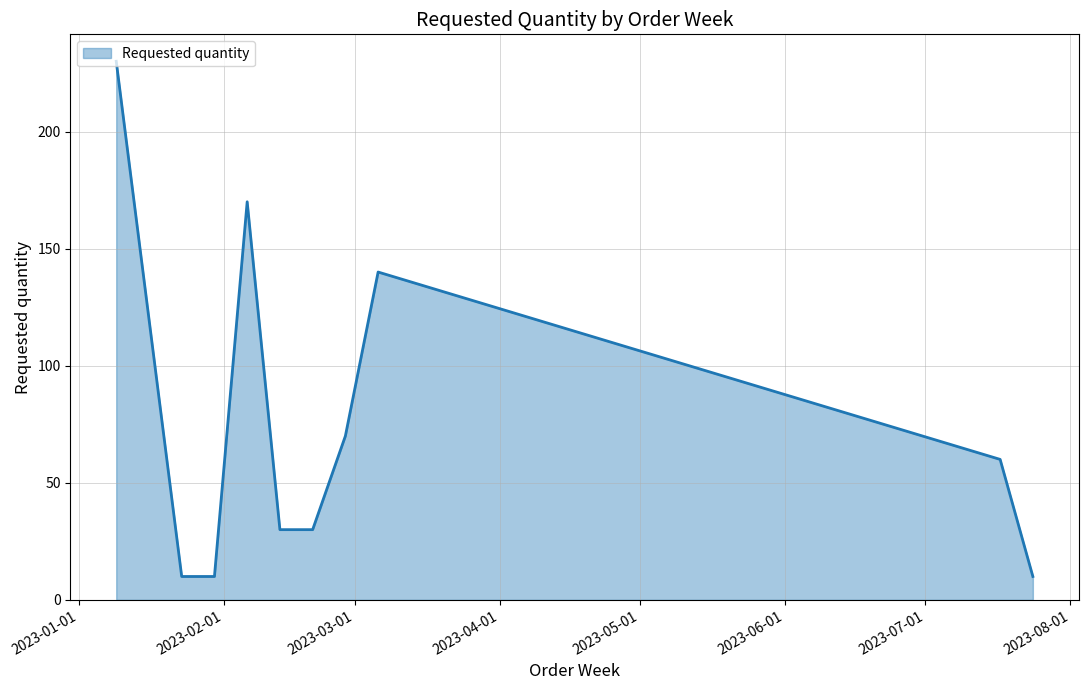

What is the minimum value shown in the chart?

10